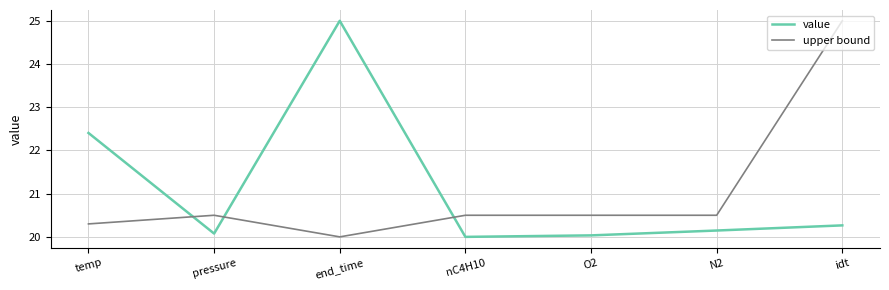

Reading right to left, what are all the values shown in this chart?

value: idt=20.3	N2=20.1	O2=20.0	nC4H10=20.0	end_time=25.0	pressure=20.1	temp=22.4
upper bound: idt=25.0	N2=20.5	O2=20.5	nC4H10=20.5	end_time=20.0	pressure=20.5	temp=20.3